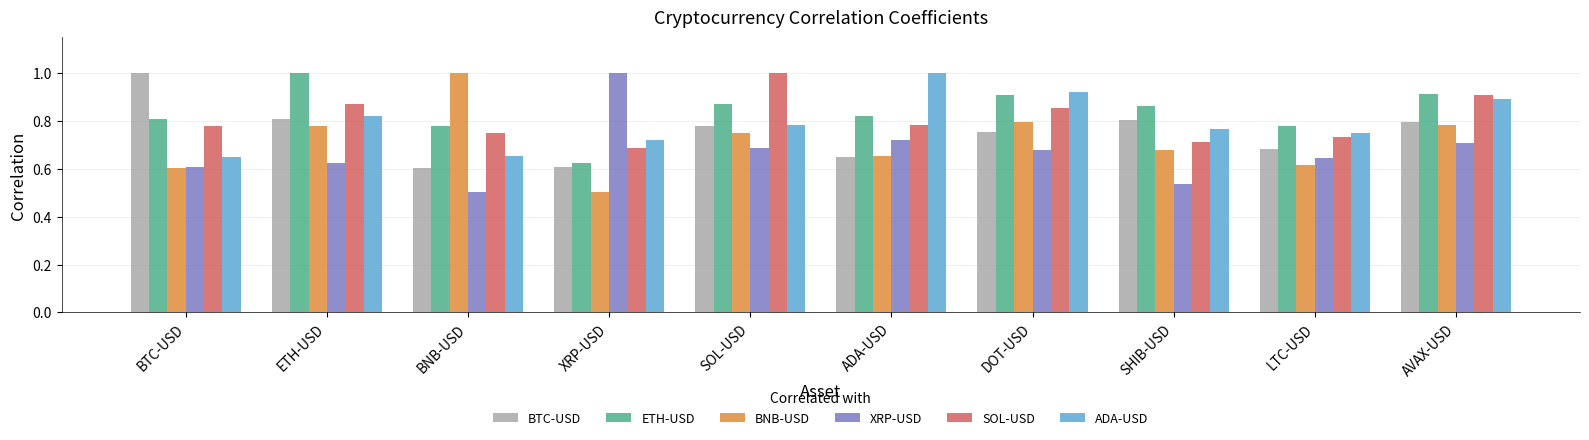

Count the number of categories in the chart.

10